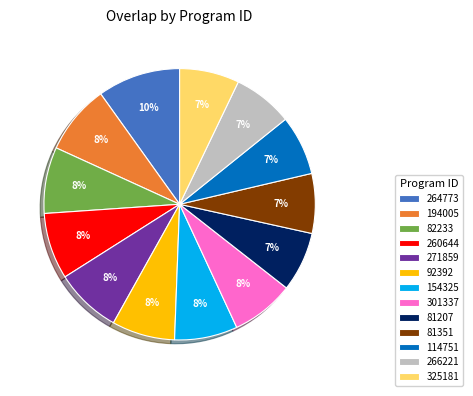

Which slice is the largest?

264773